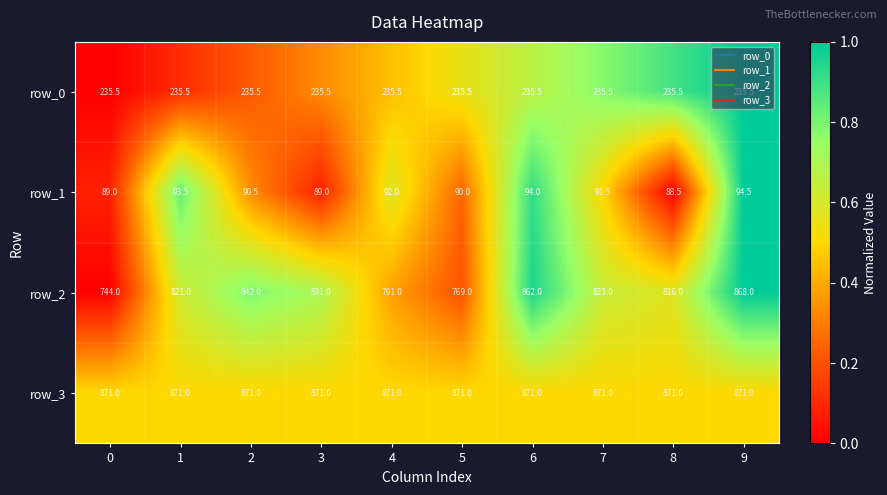

What is the spread (max minus min) of values at 7?

779.5